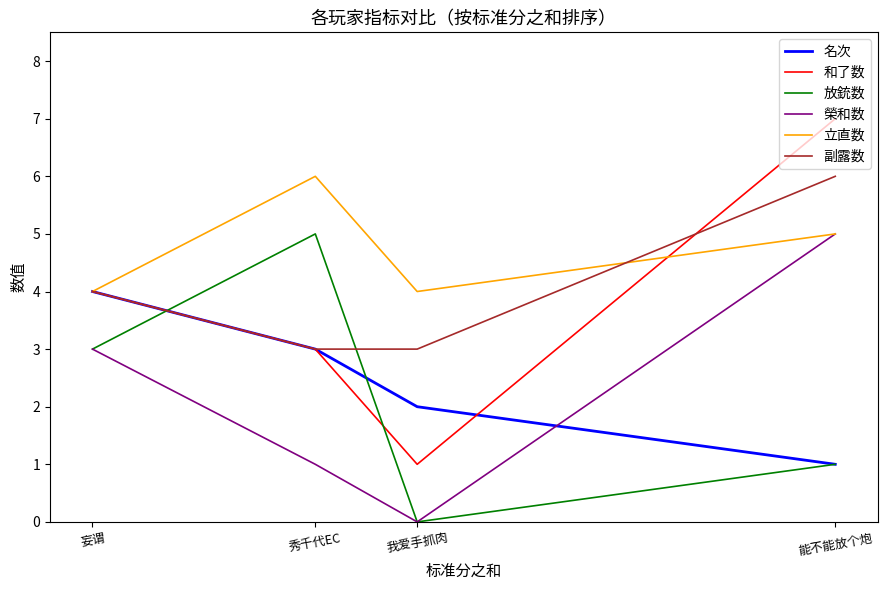

Is the value of 放銃数 at 秀千代EC greater than the value of 名次 at 能不能放个炮?

Yes